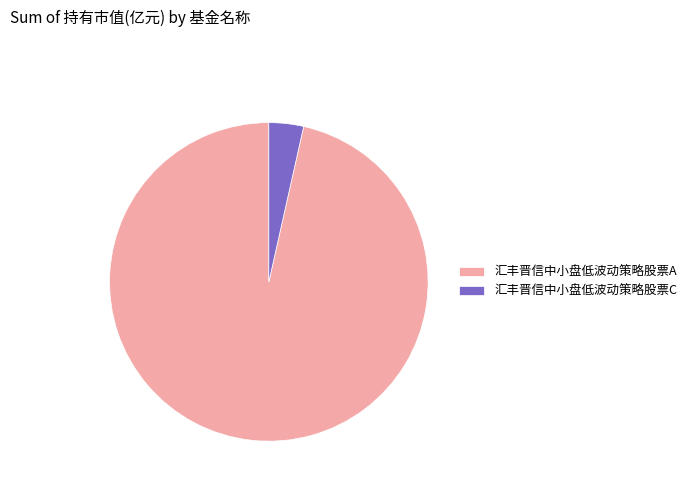

Does 汇丰晋信中小盘低波动策略股票C represent more than half of the total?

No